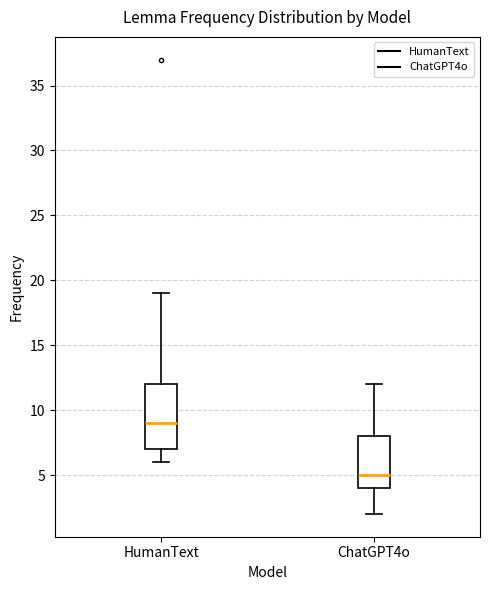

Reading left to right, read every box against the y-axis: the position of its median line, the range the box covers, and the ends of its whiskers. The values are not printed on the chart, so give them approximately, as read against the axis.

HumanText: median 9, box 7 to 12, whiskers 6 to 19
ChatGPT4o: median 5, box 4 to 8, whiskers 2 to 12